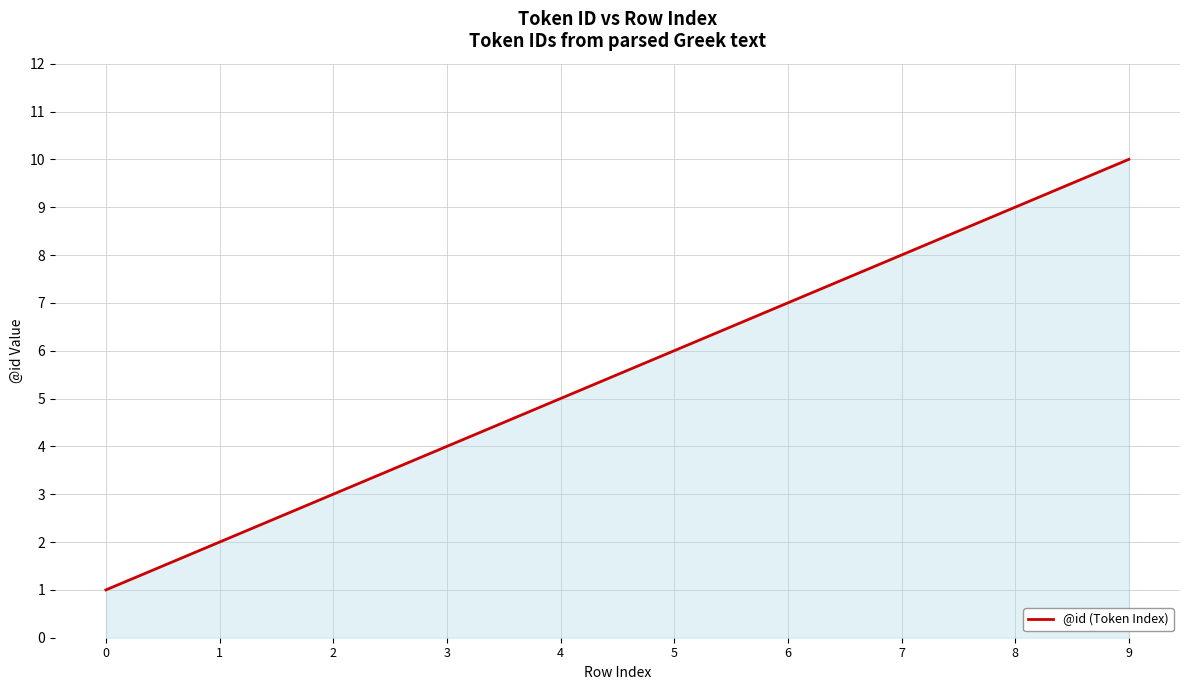

What is the ratio of the value at 3 to the value at 1?

2.0